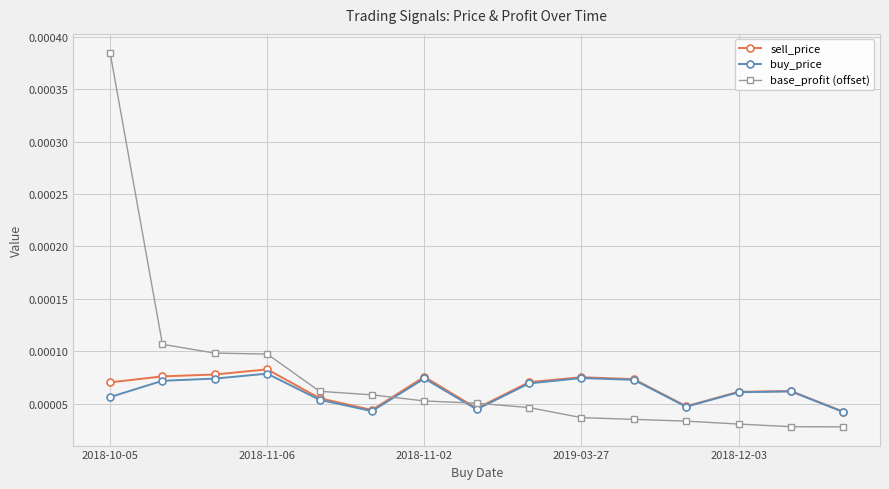

List the series in order of their peak value, lowest first.

buy_price, sell_price, base_profit (offset)